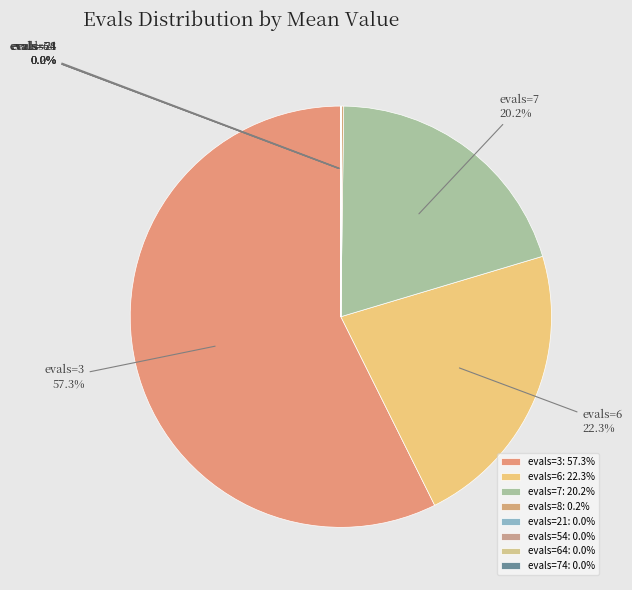

What percentage is the evals=3 slice, to the nearest percent?

57%